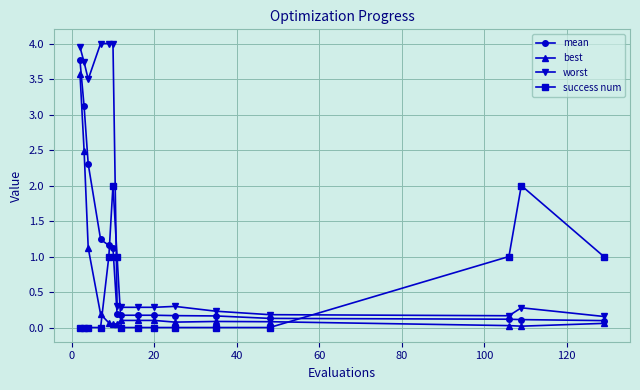

Which series has the largest total across all categories?

worst